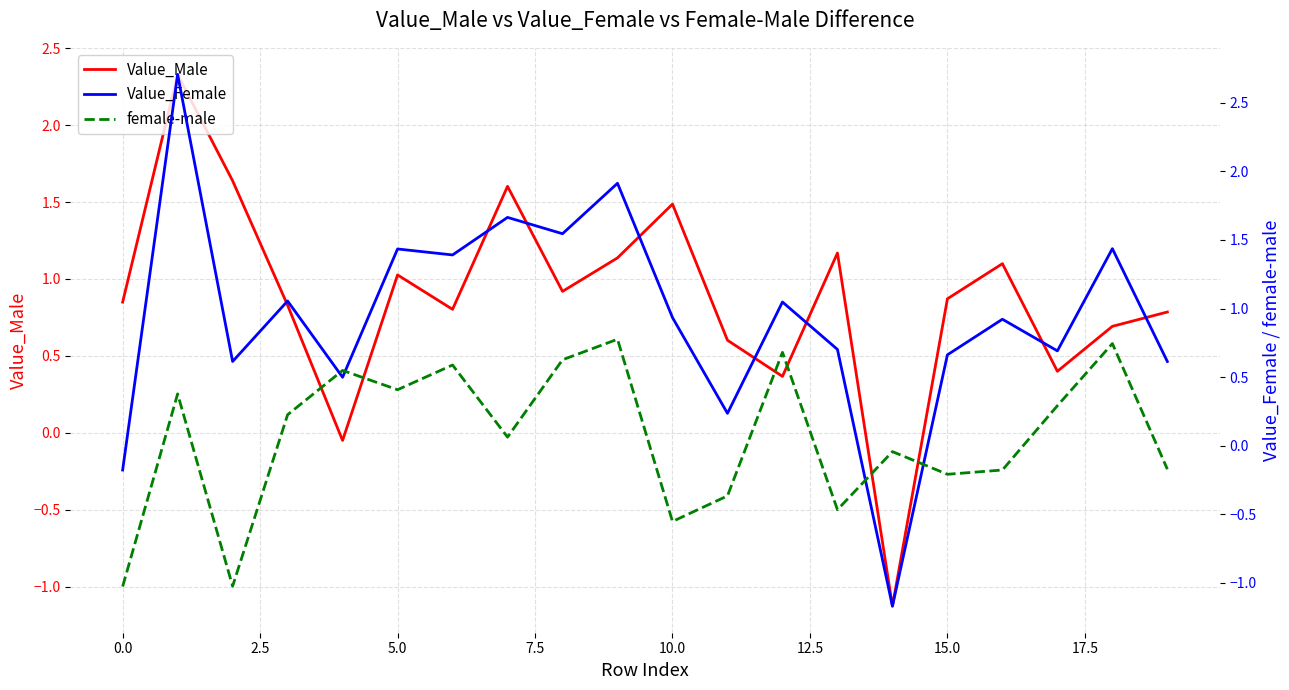

Where is female-male nearest to the value 0?

14